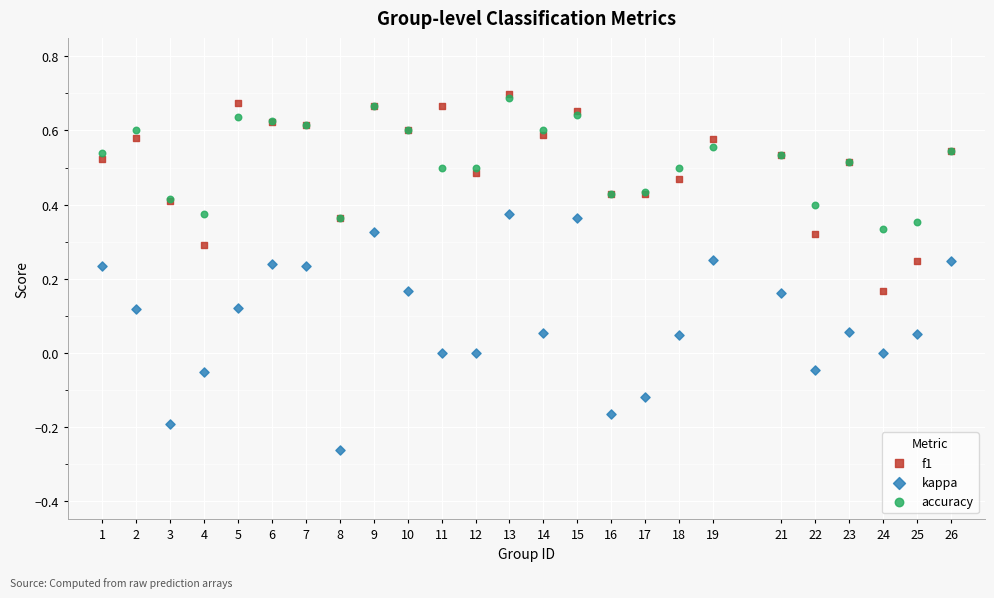

Which series contains the lowest Y value?

kappa